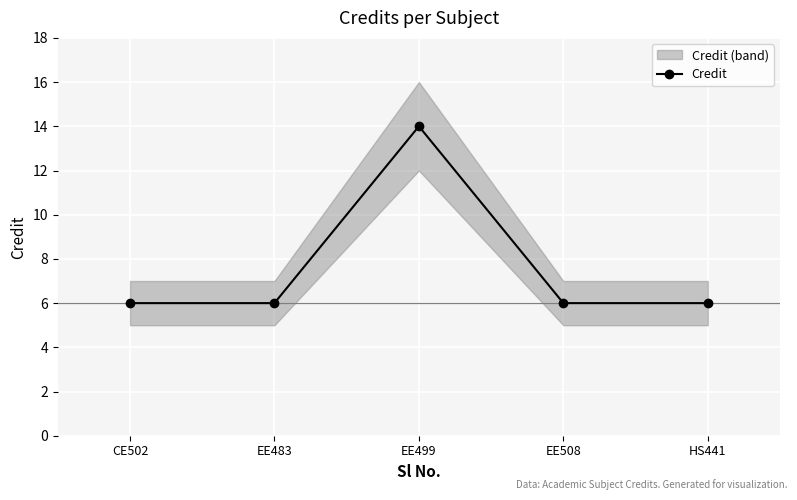

Where is the first local maximum?

EE499